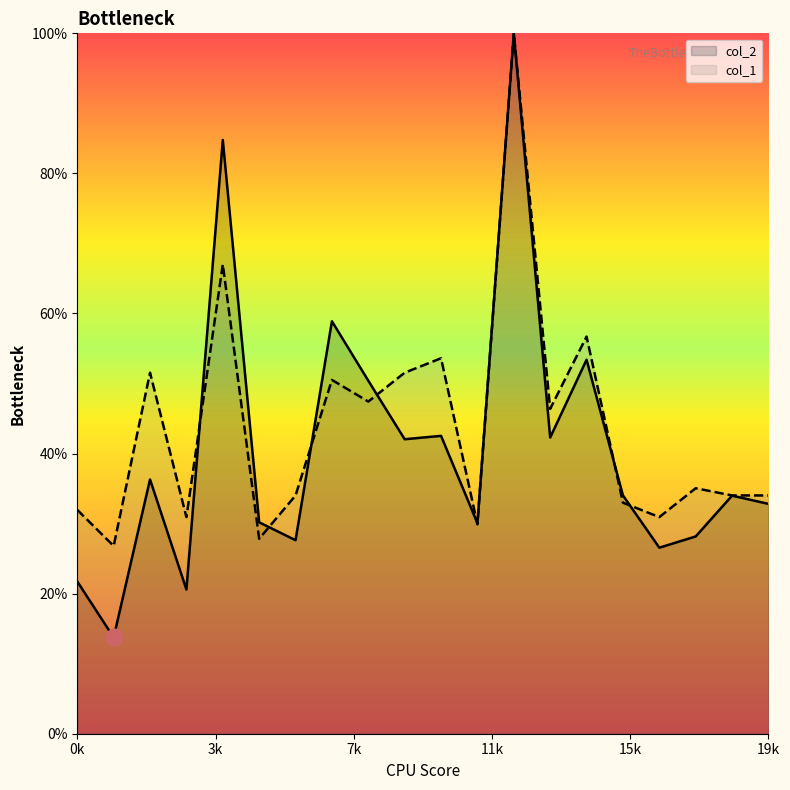

What is the total value across all series at 17?

63.2